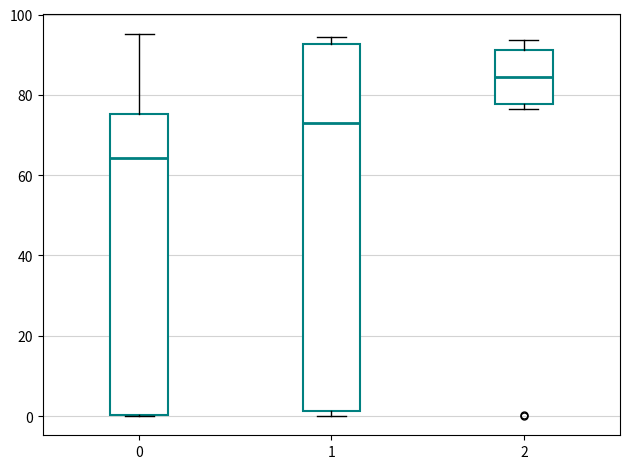

Where does the median line of the box at x = 1 sit on the y-axis? The values are not printed on the chart, so give them approximately, as read against the axis.

74